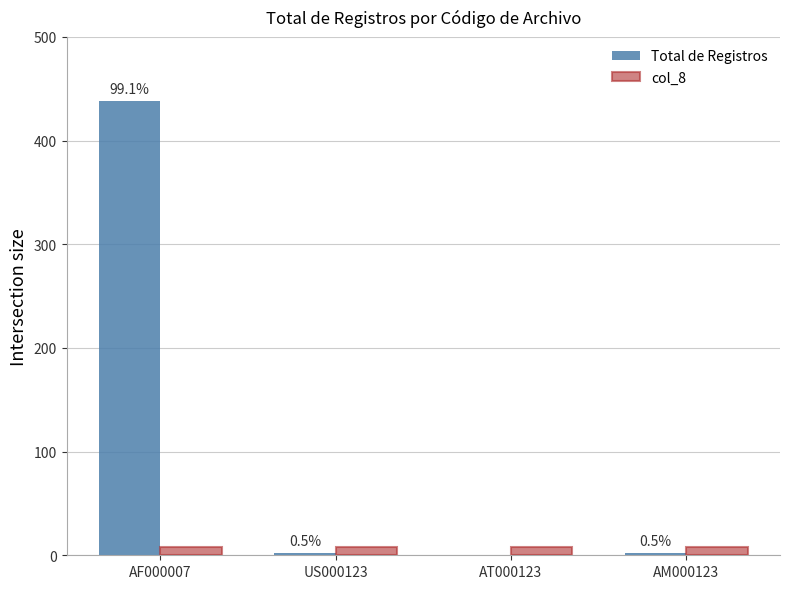

The value of Total de Registros at AF000007 is 99. True or false?

False